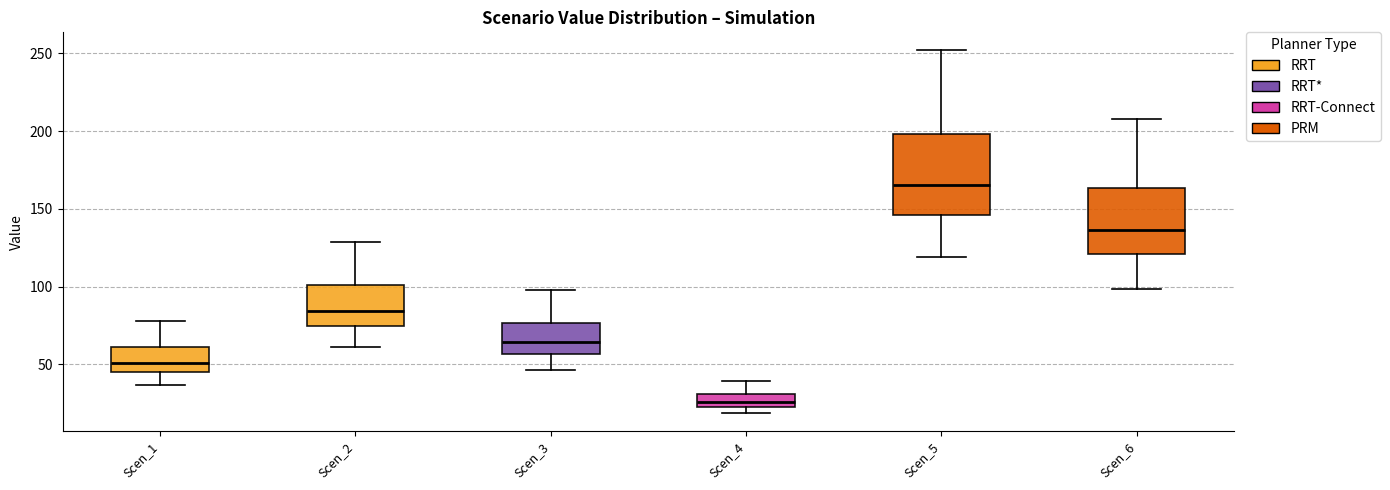

Comparing the boxes themselves (not the whiskers), which one is the tallest?

Scen_5